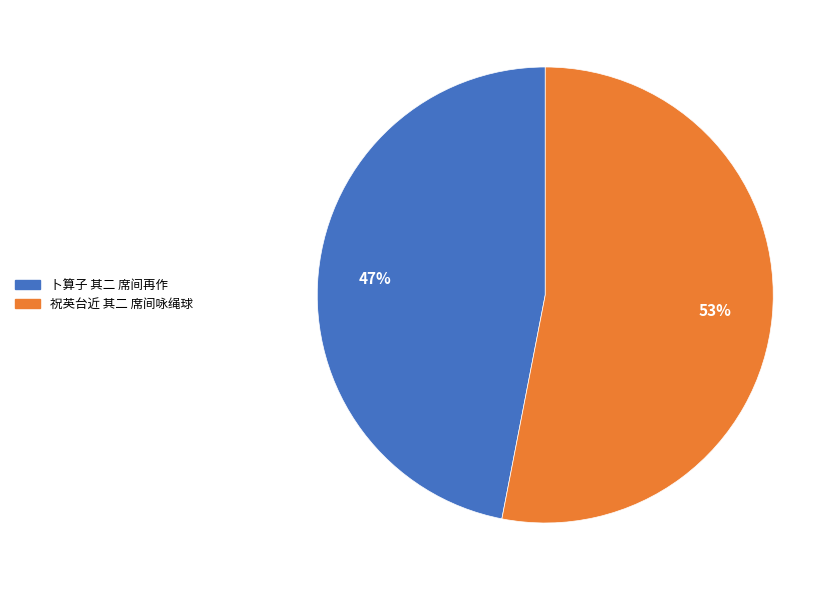

Does 卜算子 其二 席间再作 account for over 50% of the chart?

No